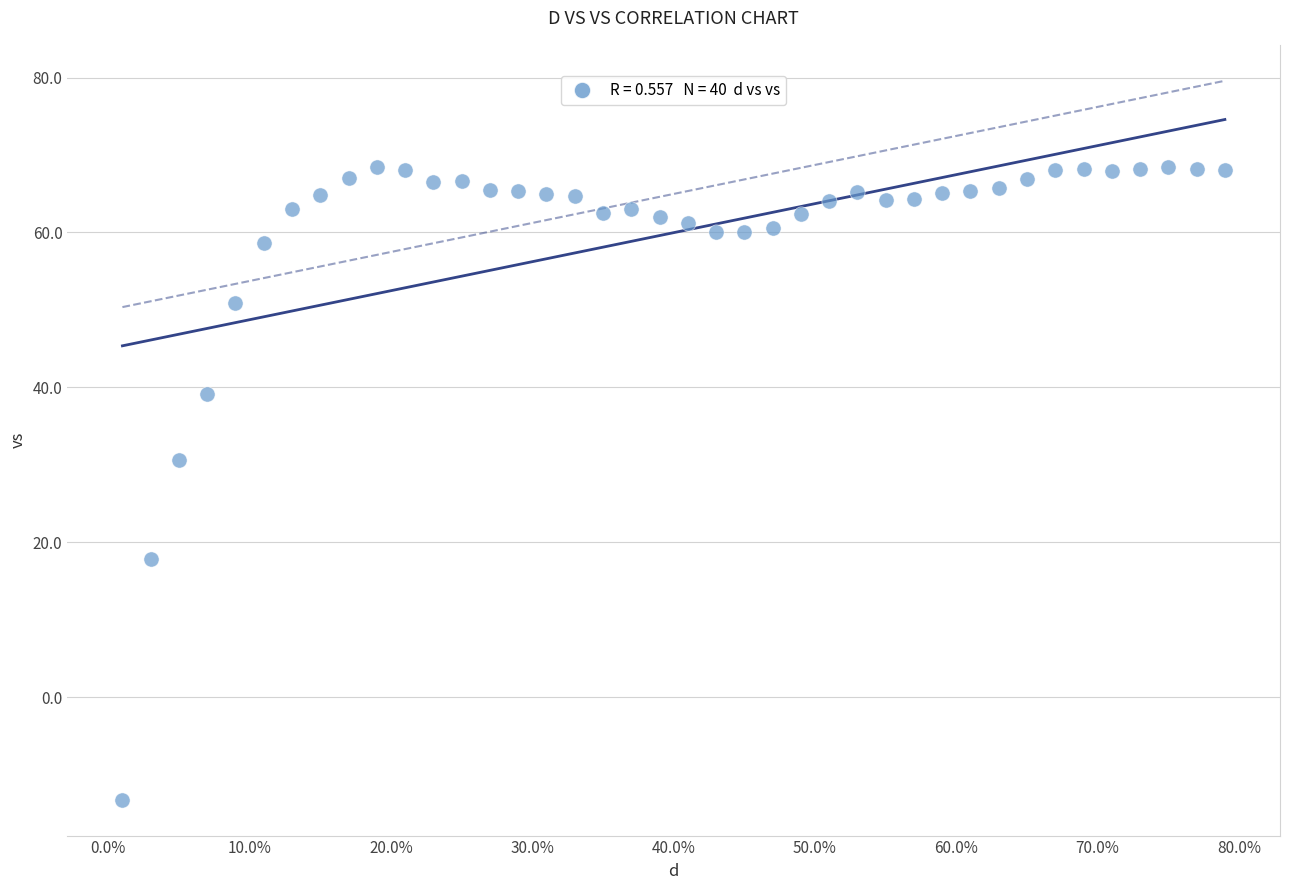

What Y value in the scatter plot is closest to 27?

30.7